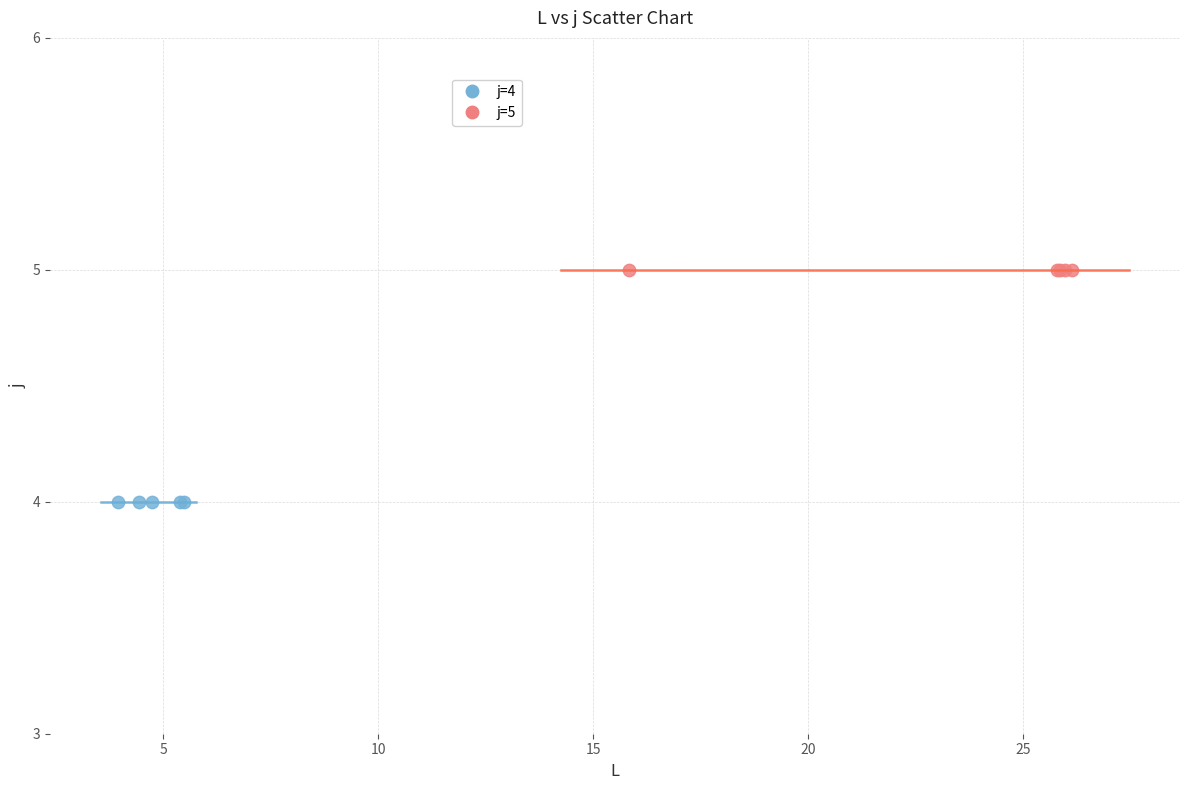

Which series contains the highest Y value?

j=5